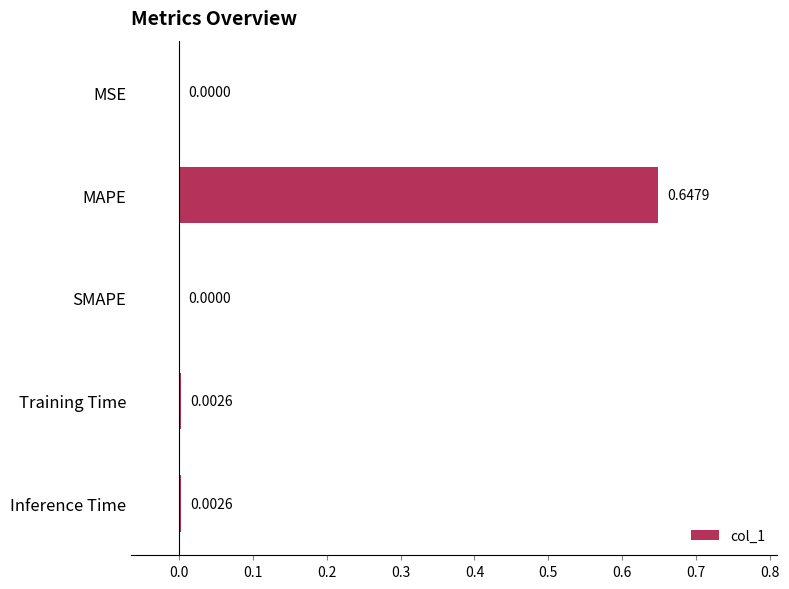

How many positive values are there?

4